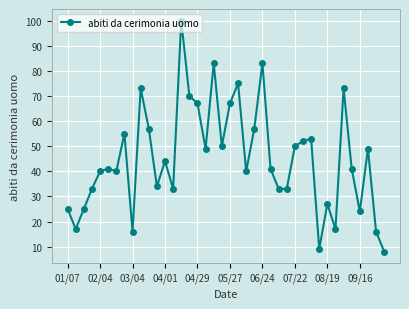

What is the difference between the second highest and minimum values?

75